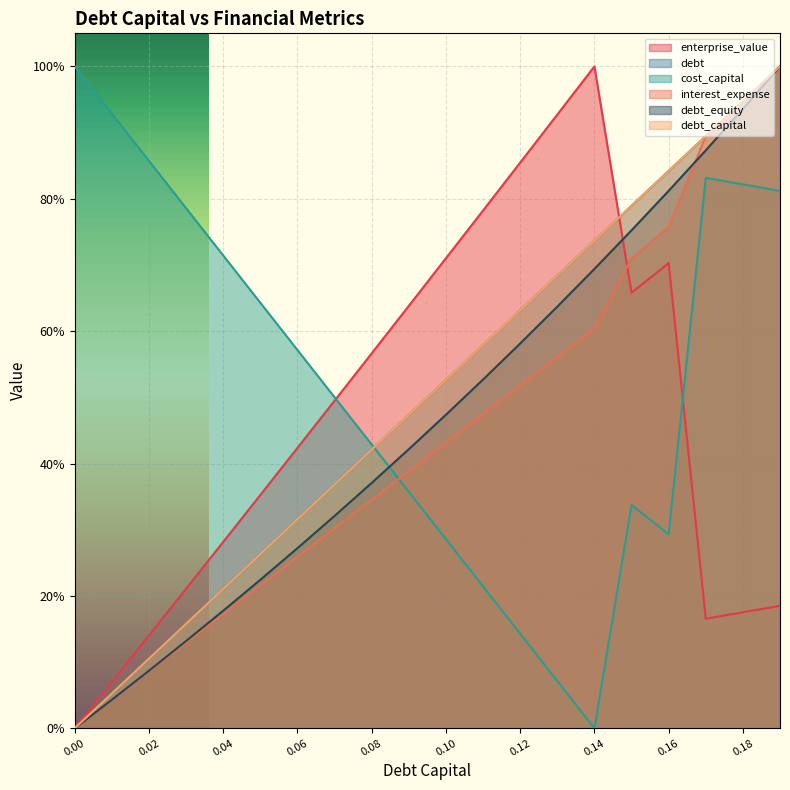

What is the total value across all series at 0.01?

1.2